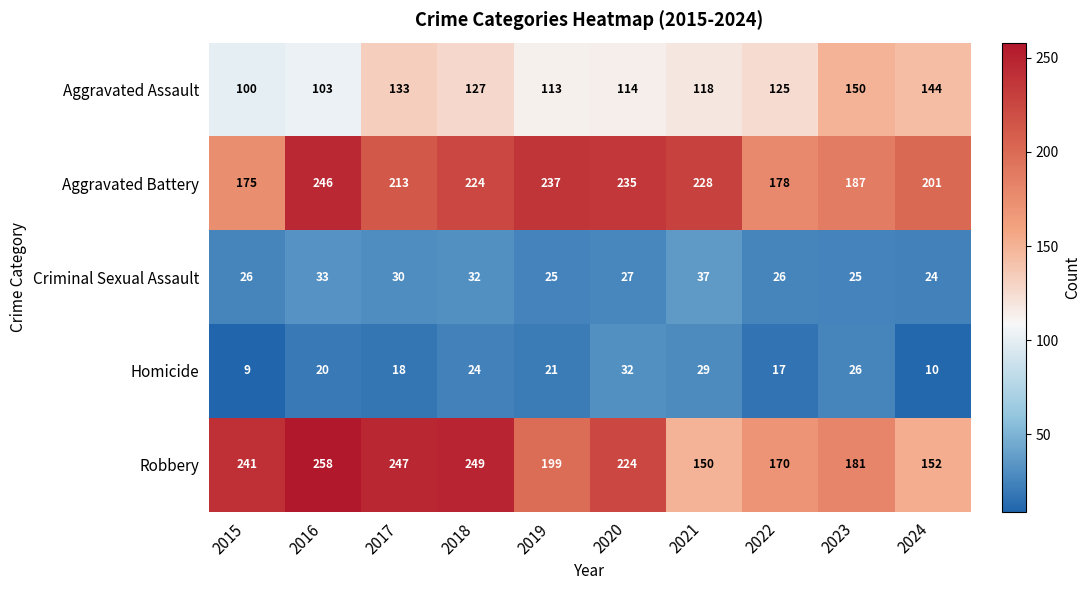

At which category does the chart reach its minimum across all series?

2015